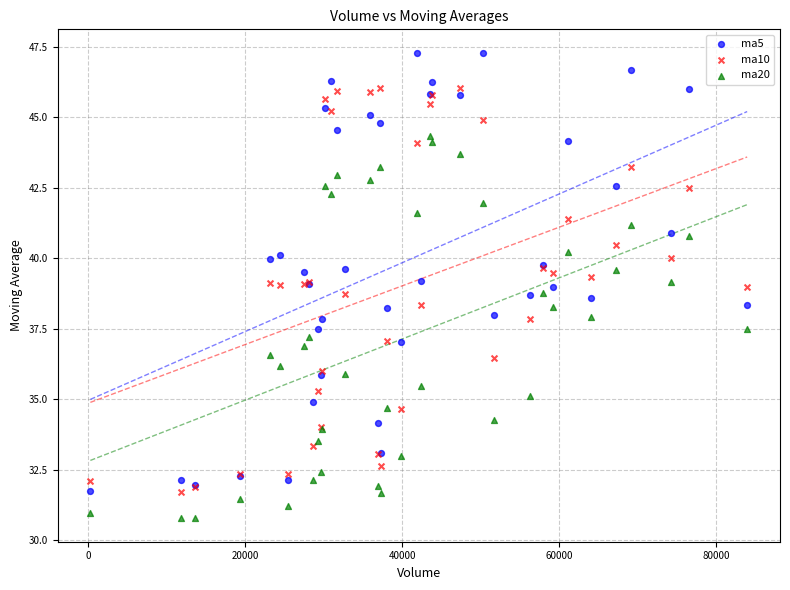

Which series has the widest spread of Y values?

ma5